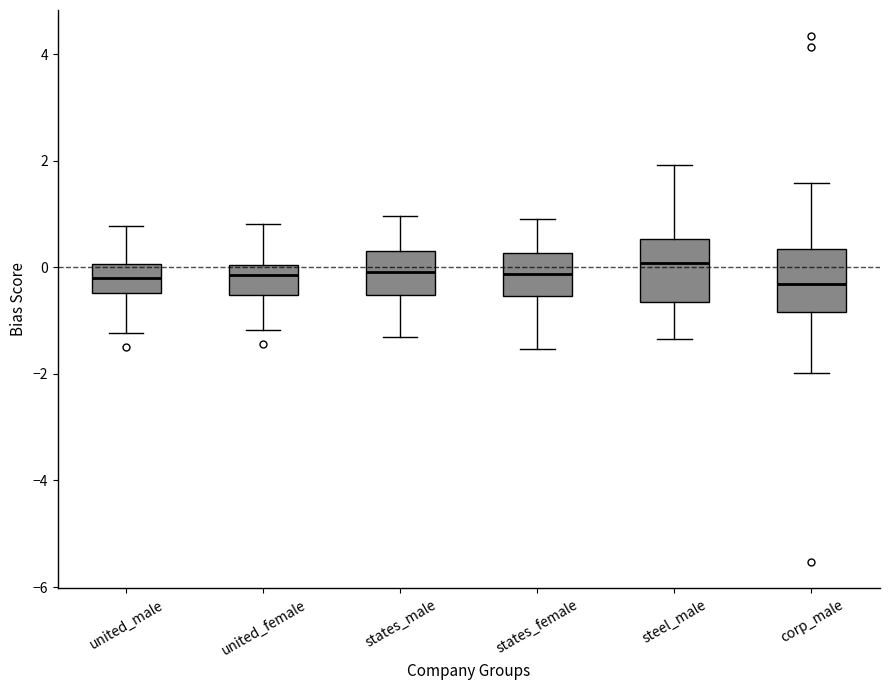

Reading left to right, transcribe this box plot: for each box, give where its median line is, the range the box spans, and where its two whiskers end, as read against the y-axis. The values are not printed on the chart, so give them approximately, as read against the axis.

united_male: median -0.2, box -0.4 to 0.0, whiskers -1.2 to 0.8
united_female: median -0.2, box -0.6 to 0.0, whiskers -1.2 to 0.8
states_male: median 0.0, box -0.6 to 0.4, whiskers -1.2 to 1.0
states_female: median -0.2, box -0.6 to 0.2, whiskers -1.6 to 1.0
steel_male: median 0.0, box -0.6 to 0.6, whiskers -1.4 to 2.0
corp_male: median -0.4, box -0.8 to 0.4, whiskers -2.0 to 1.6